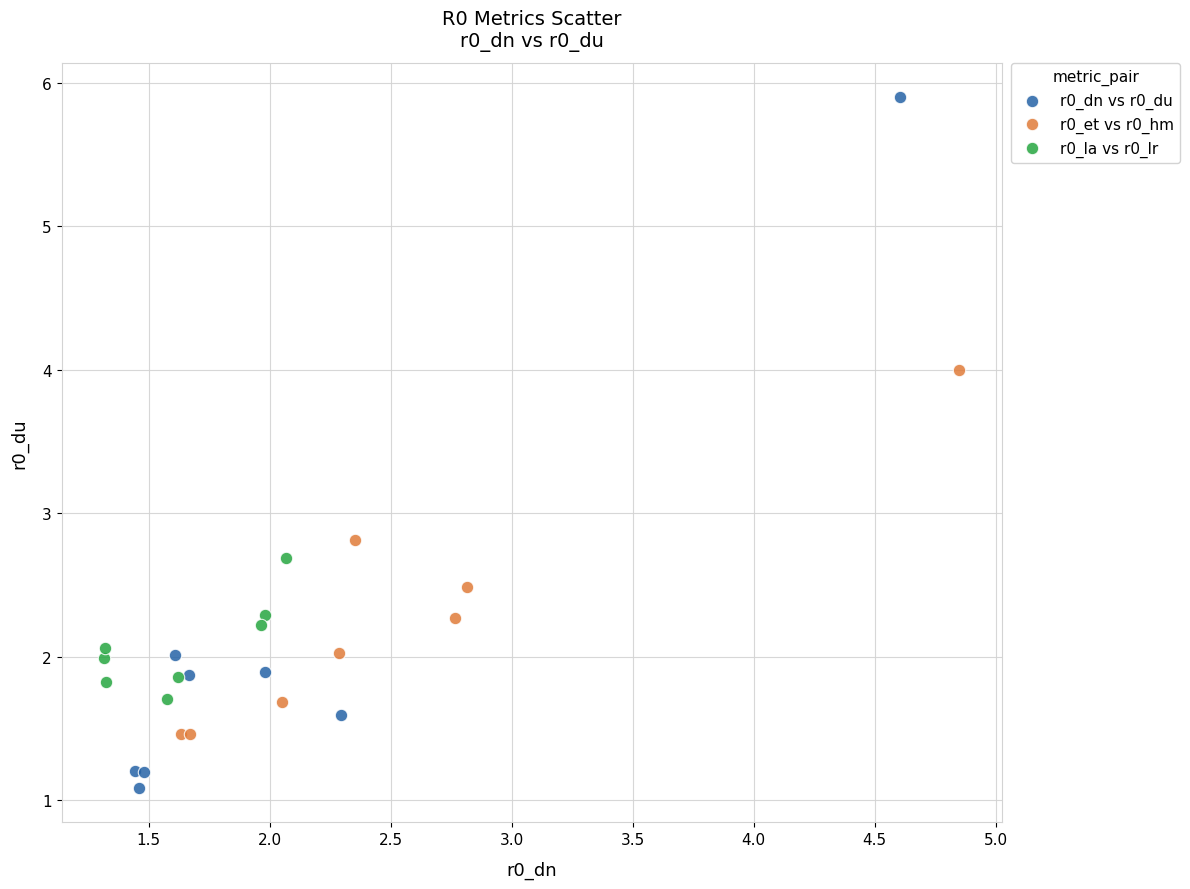

Which series reaches the maximum Y coordinate?

r0_dn vs r0_du